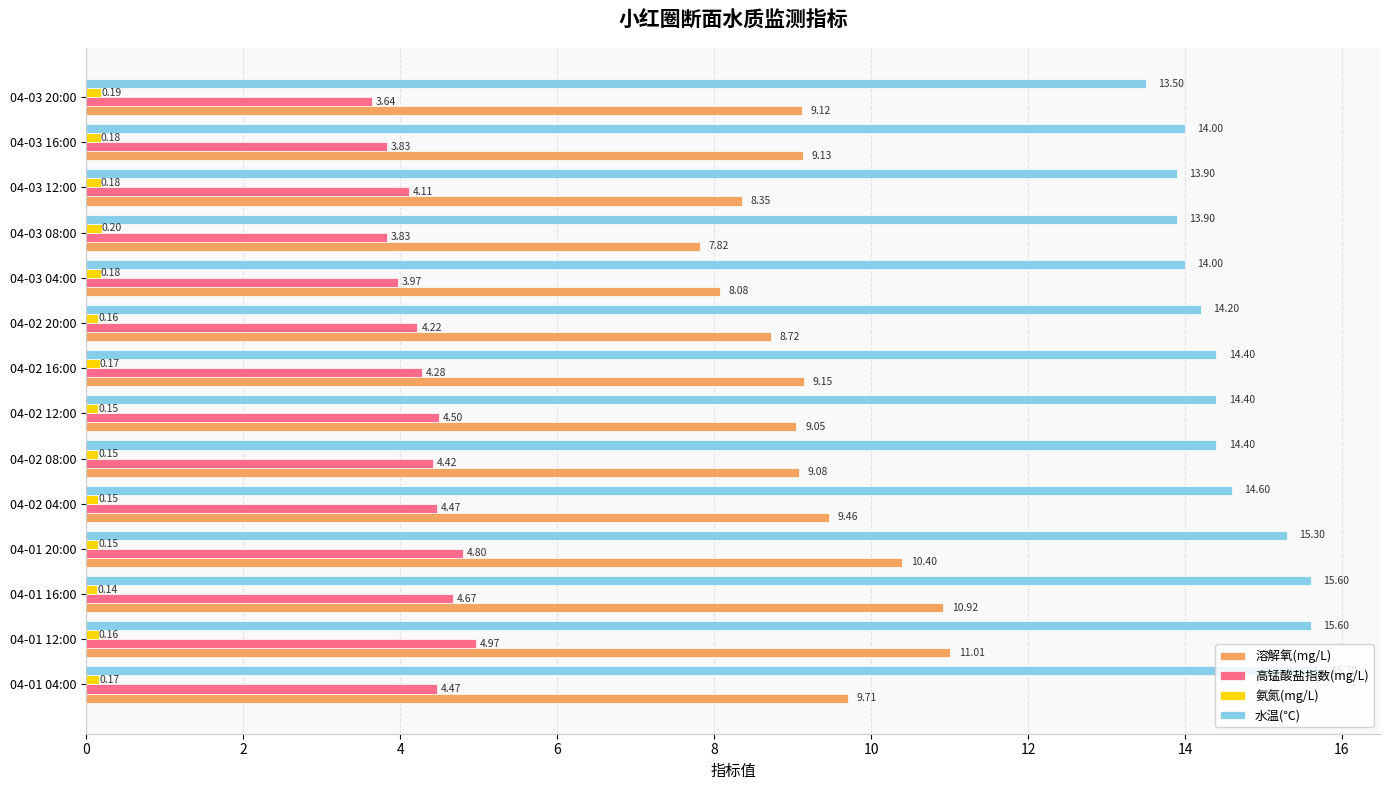

What is the sum of all 高锰酸盐指数(mg/L) values?

60.2